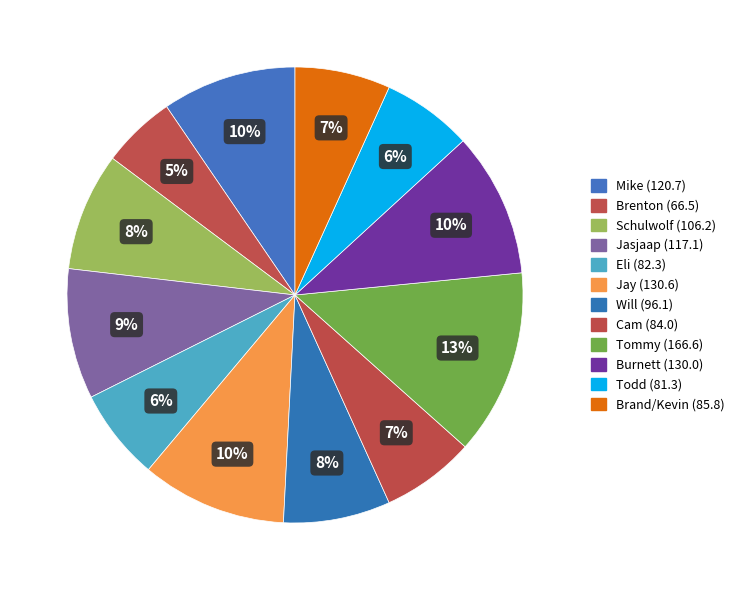

How many slices are in this pie chart?

12